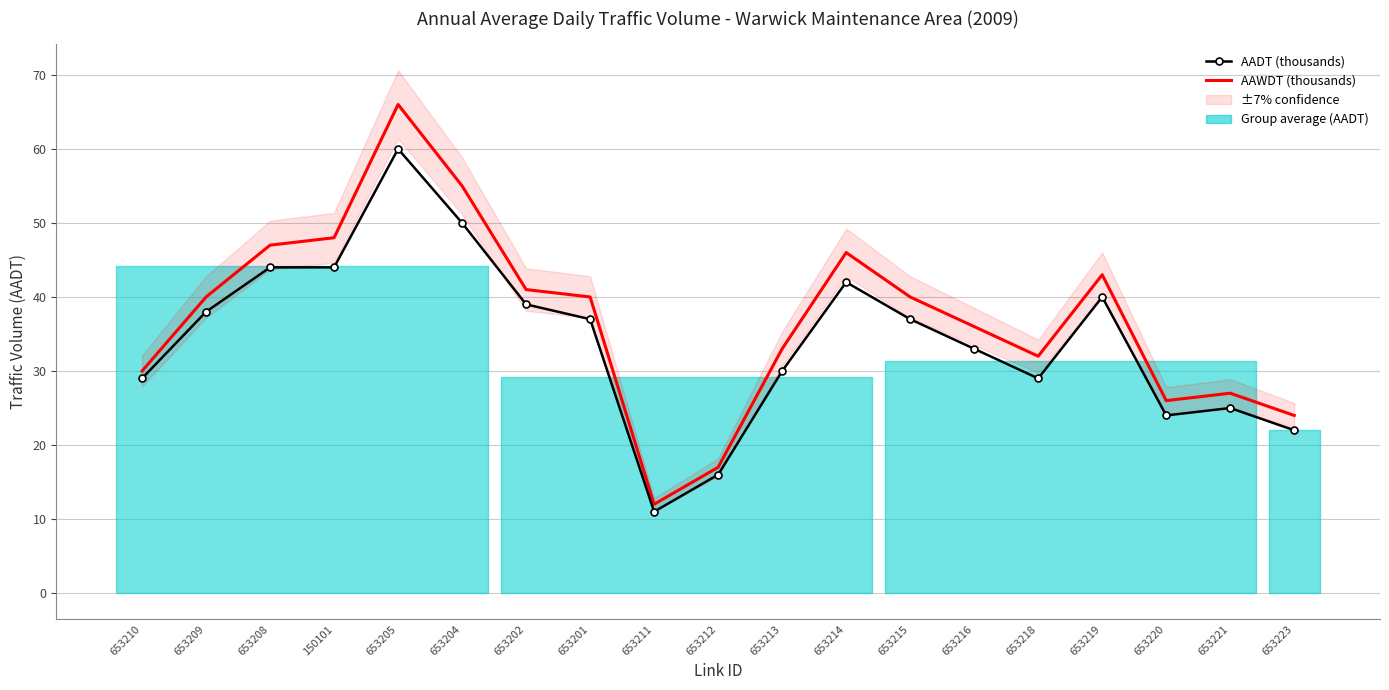

Rank the series at 653219 from lowest to highest value.

AADT (thousands), AAWDT (thousands)